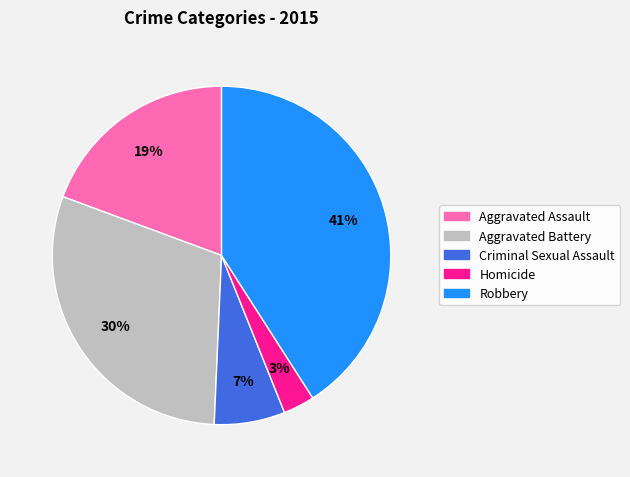

Is it true that Aggravated Battery is 30% of the pie?

True